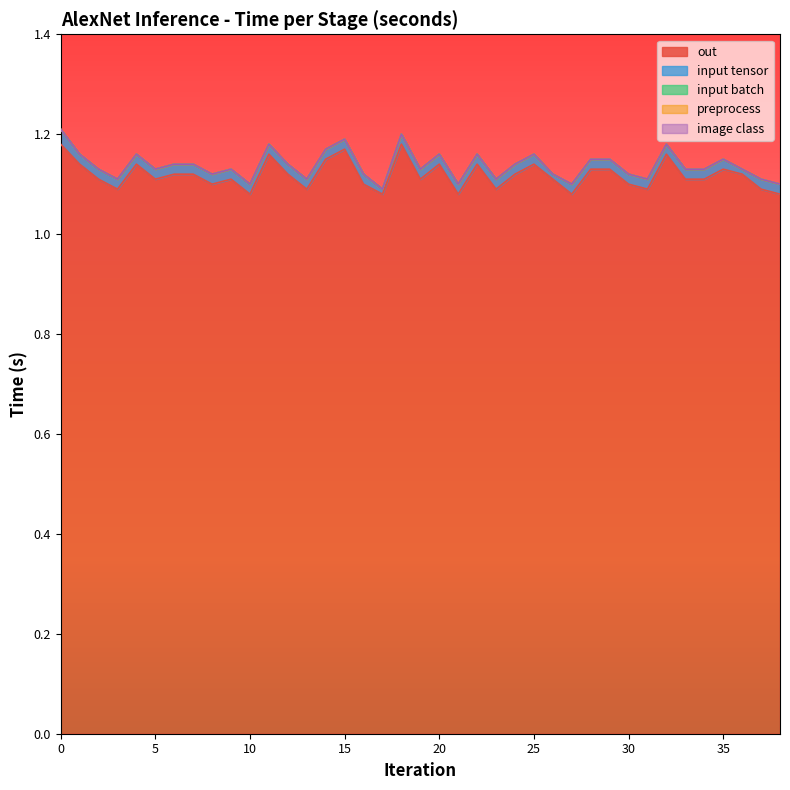

The value of out at 34 is 0.4. True or false?

False